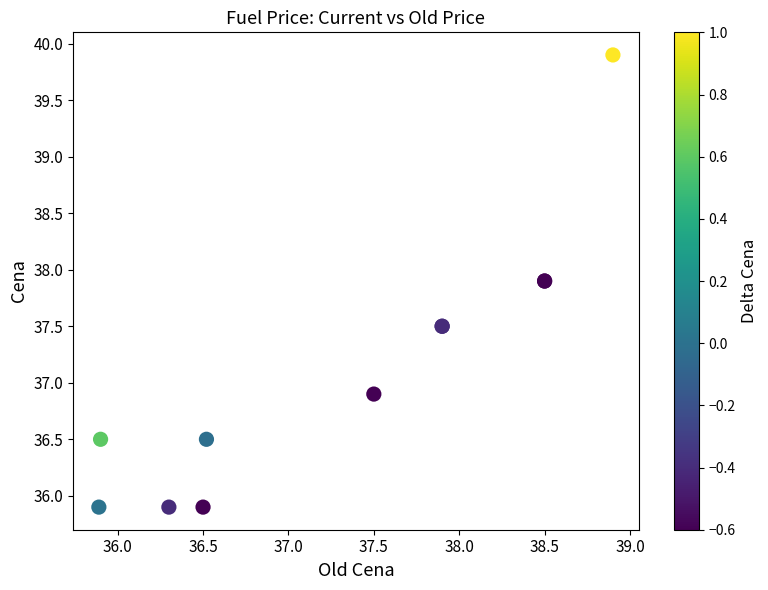

What Y value in the scatter plot is closest to 37?

36.9